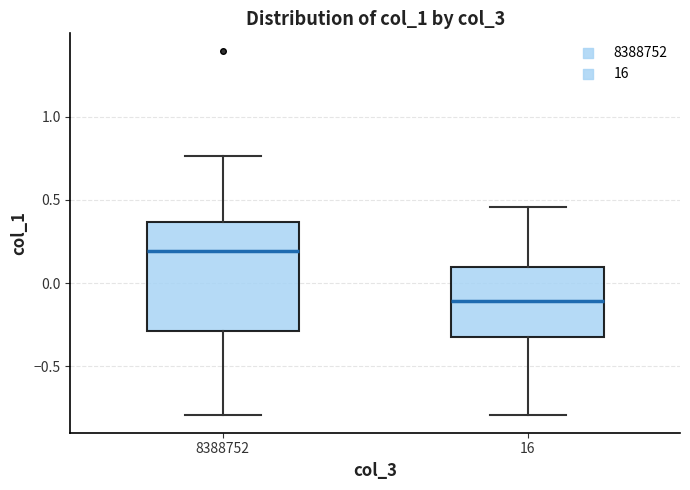

Where does the upper whisker of the box at x = 16 end on the y-axis? The values are not printed on the chart, so give them approximately, as read against the axis.

0.45